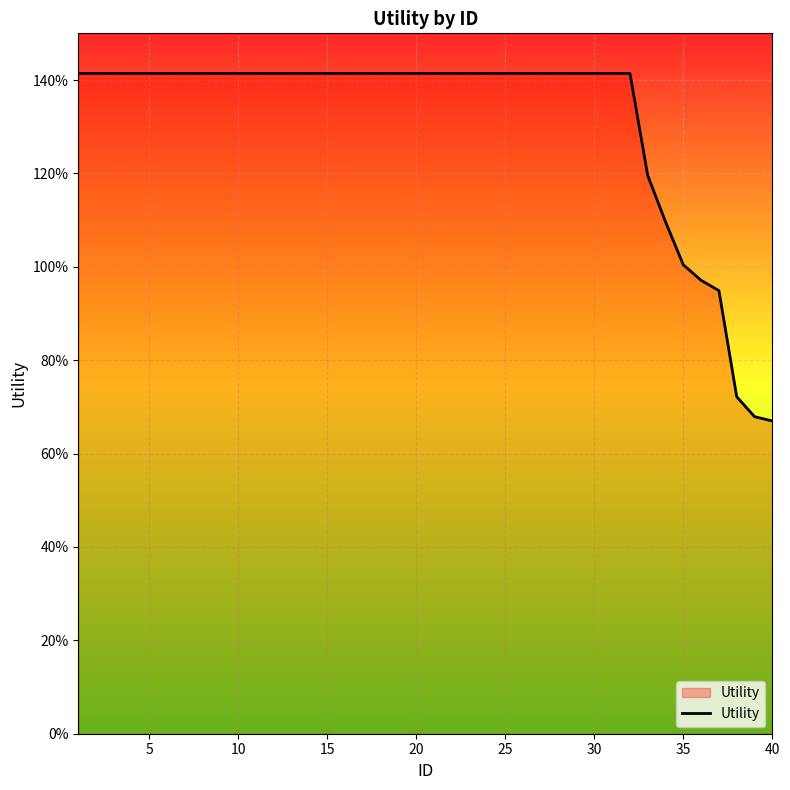

What is the value of the 8th point from the left?

1.4